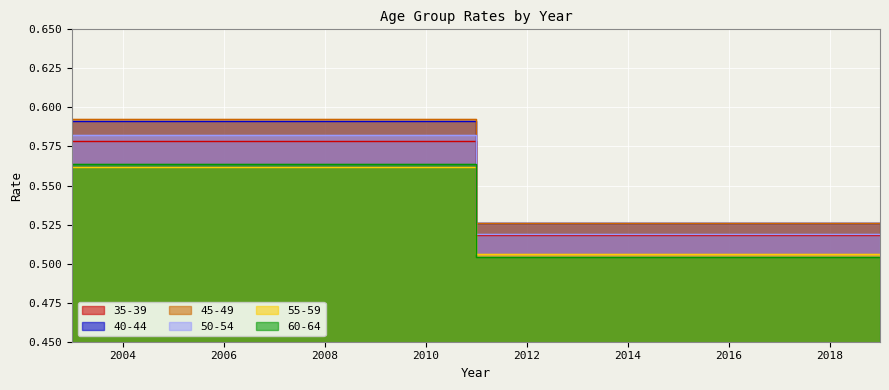

Count the number of data series in this chart.

6